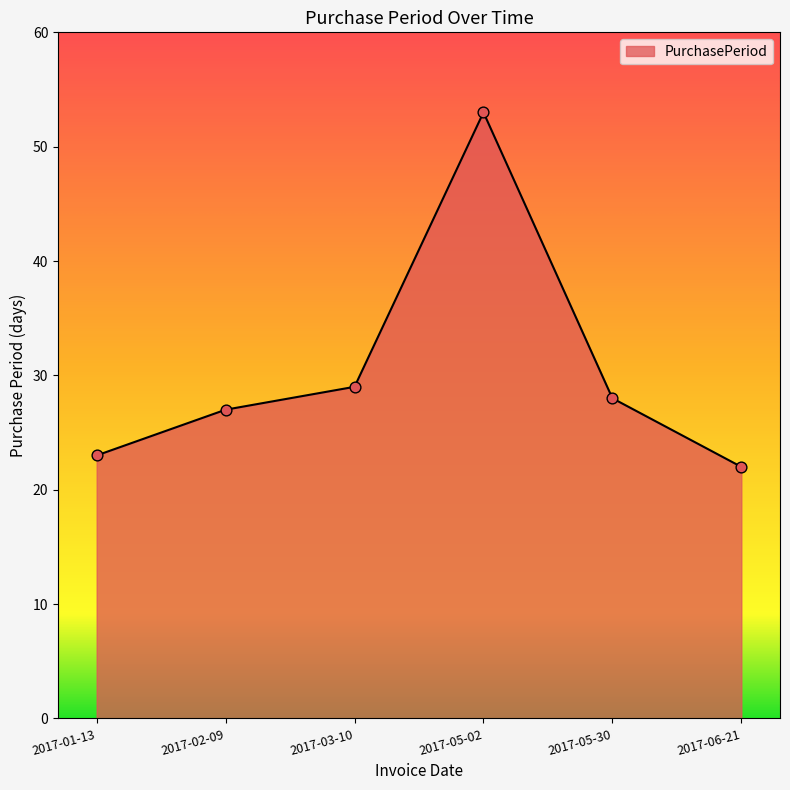

What is the ratio of the value at 2017-03-10 to the value at 2017-01-13?

1.3